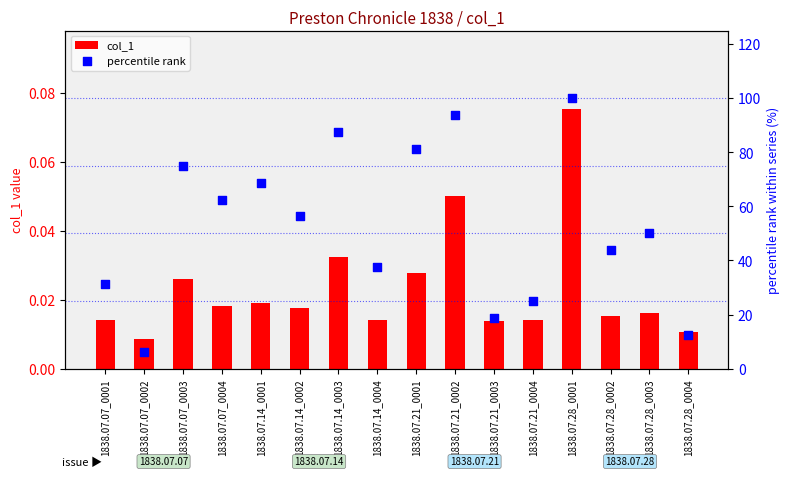

Which series has the widest spread of Y values?

percentile rank